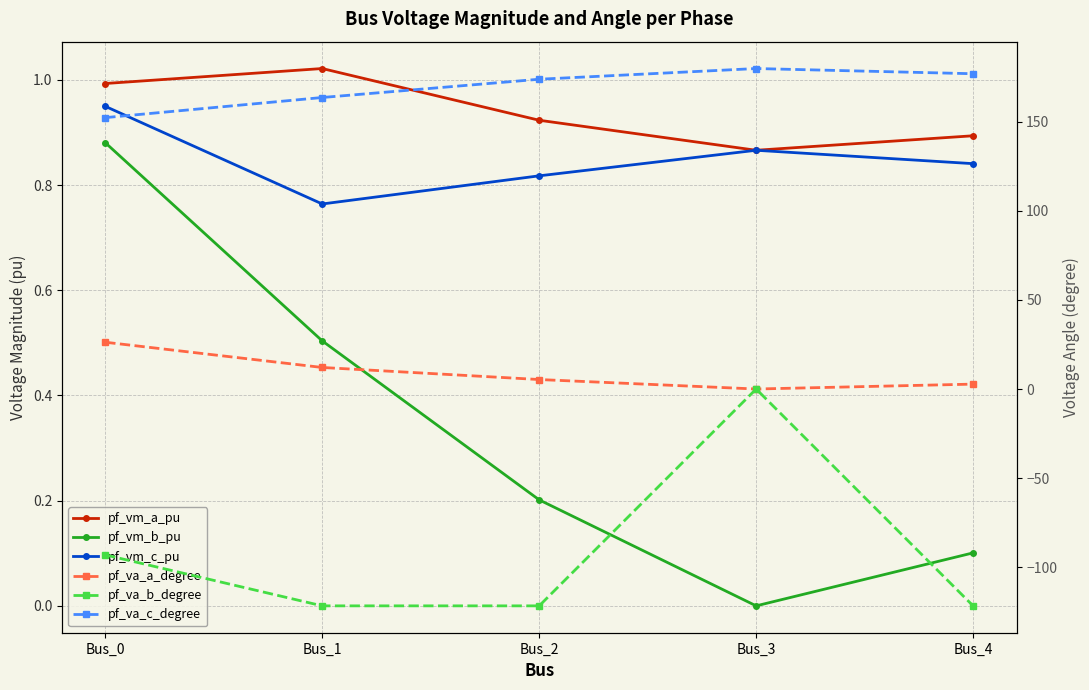

What is the total value across all series at Bus_4?

59.9